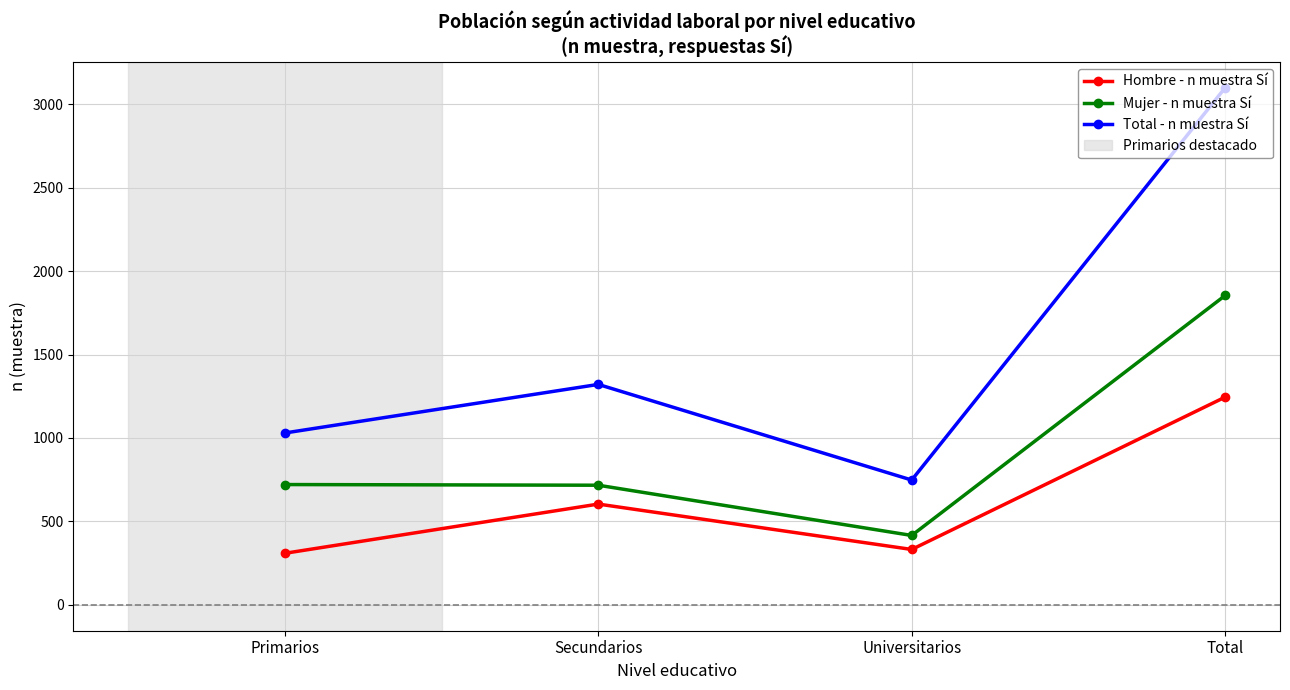

How many data points does each series have?

4